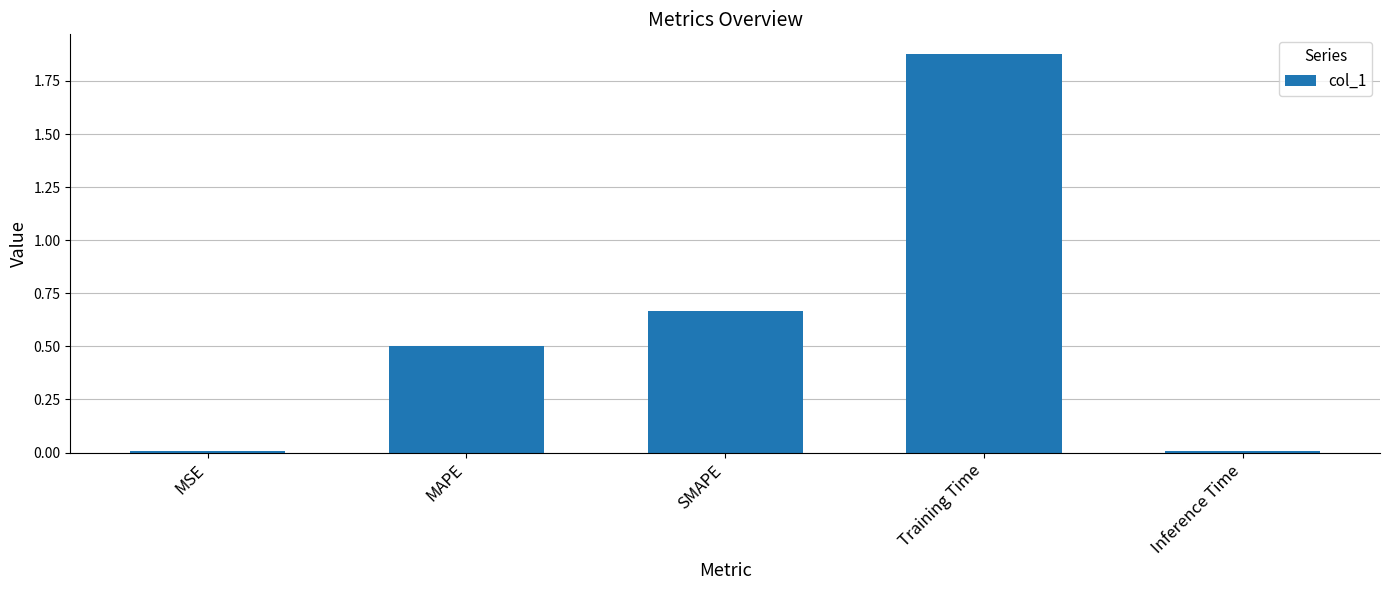

The chart shows a value of 0.0 at MSE. True or false?

True